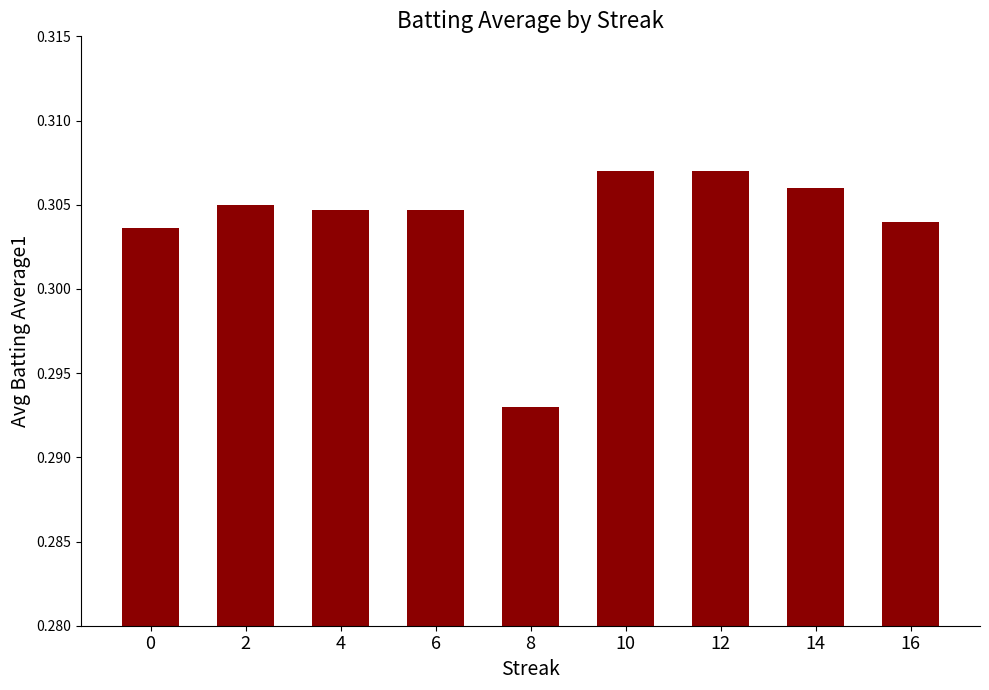

Count the values in the range 0 to 1.

9